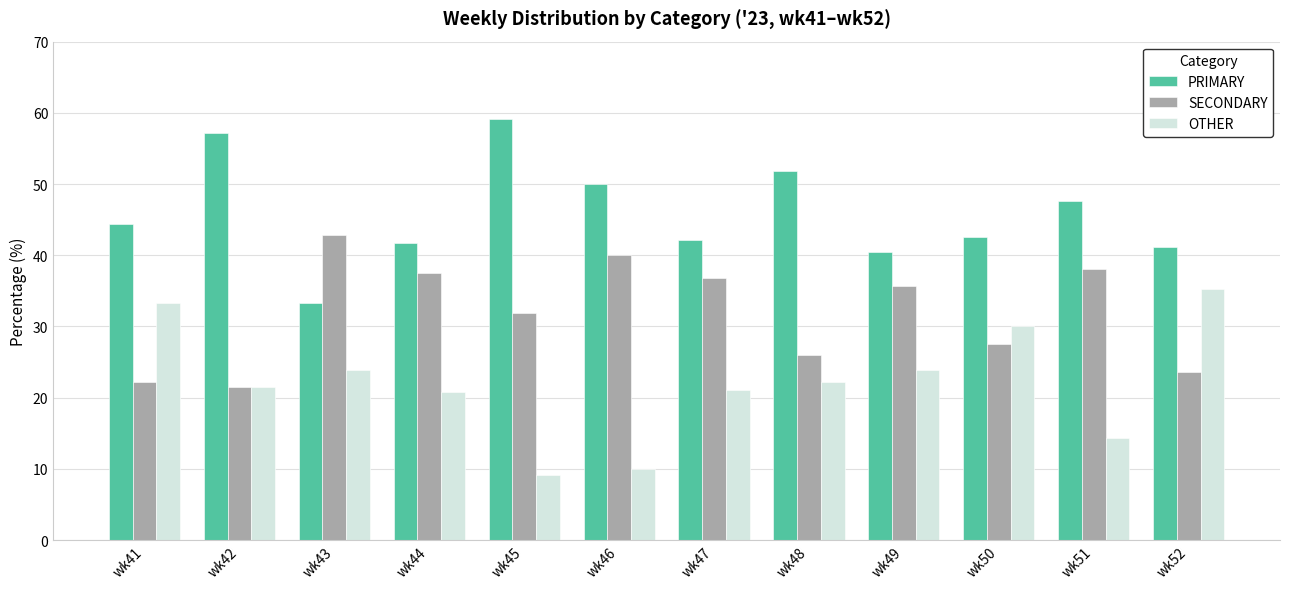

The OTHER series shows 11.1 at wk43. True or false?

False